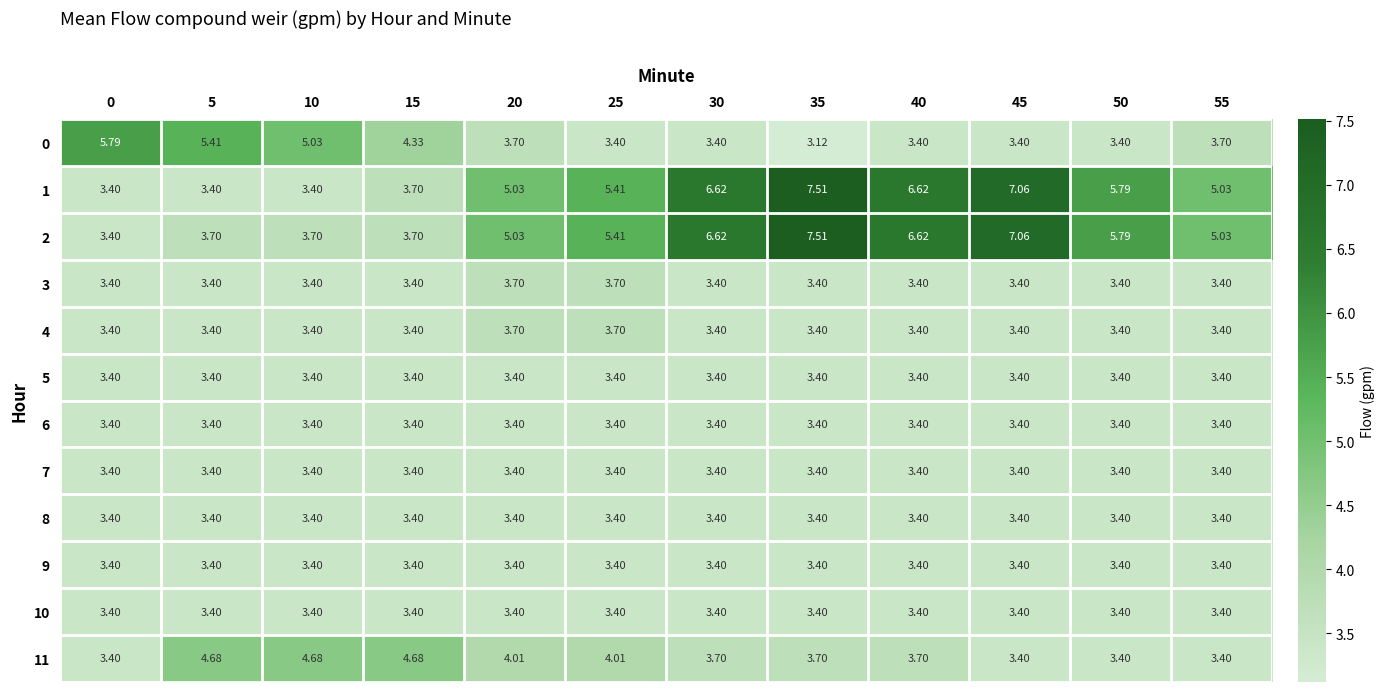

What is the spread (max minus min) of values at 10?

1.6